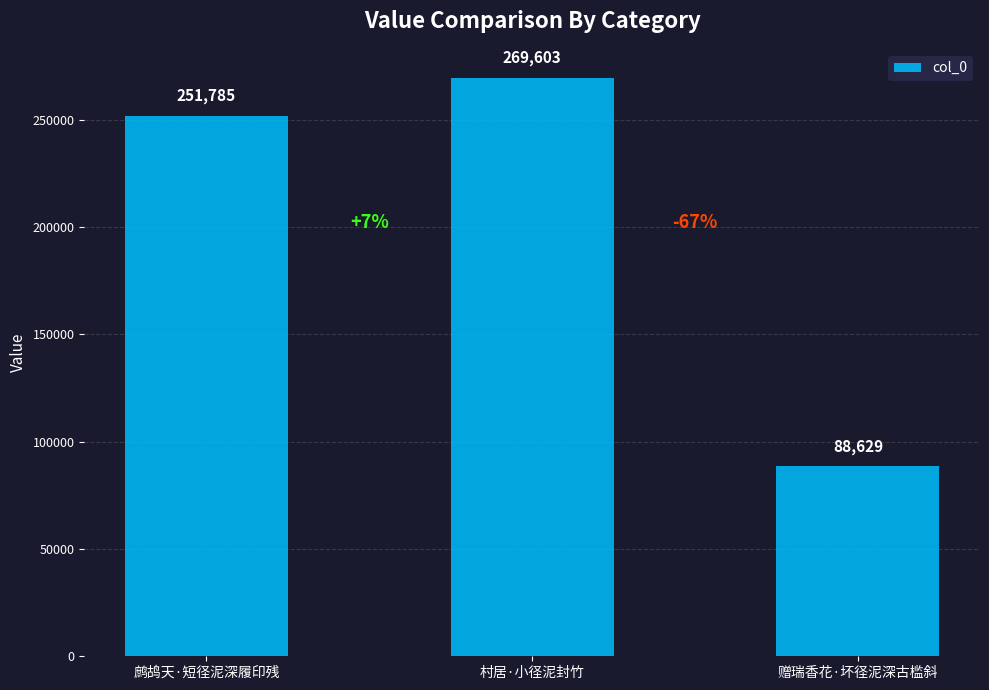

What is the average value?

203339